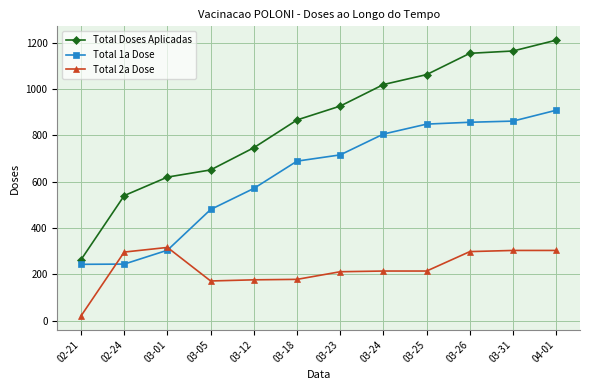

The value of Total 1a Dose at 03-12 is 571. True or false?

True